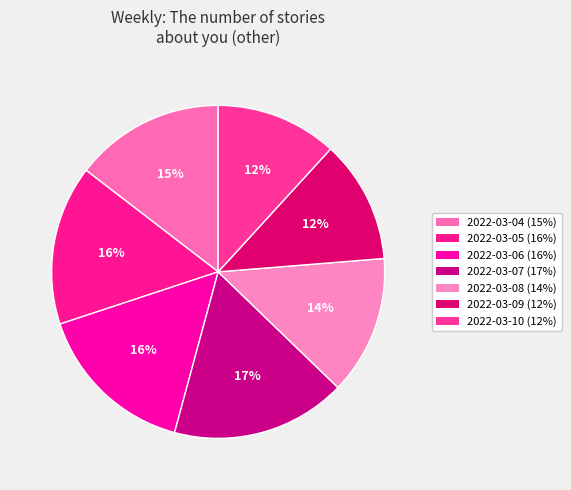

To the nearest percent, what is the difference between the largest and smallest slice percentages?

5%